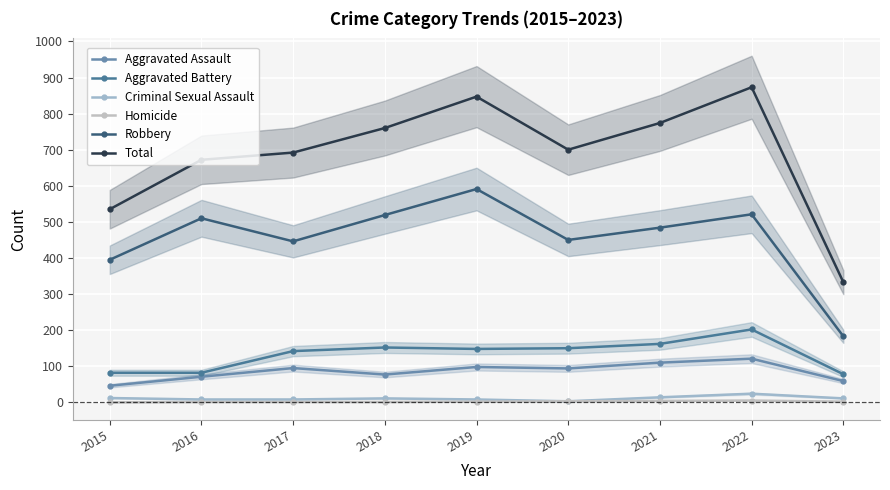

Rank the series by their maximum value, from highest to lowest.

Total, Robbery, Aggravated Battery, Aggravated Assault, Criminal Sexual Assault, Homicide